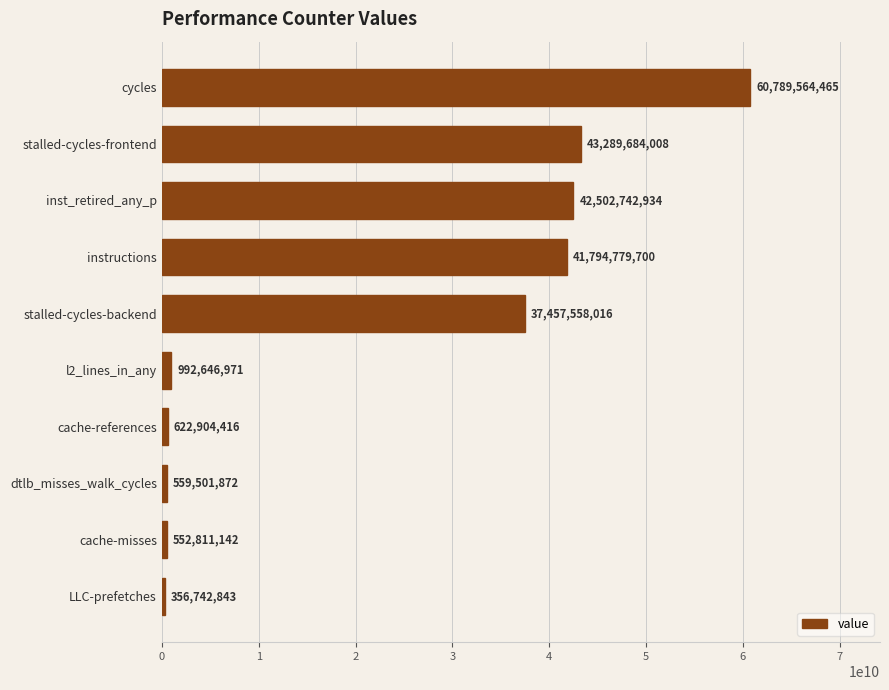

What is the minimum value shown in the chart?

356742843